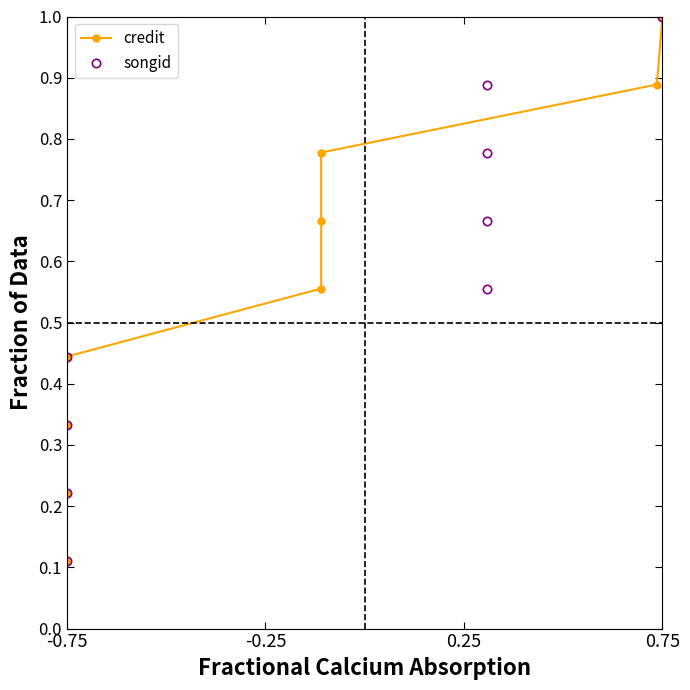

What are all the series names shown in the legend?

credit, songid